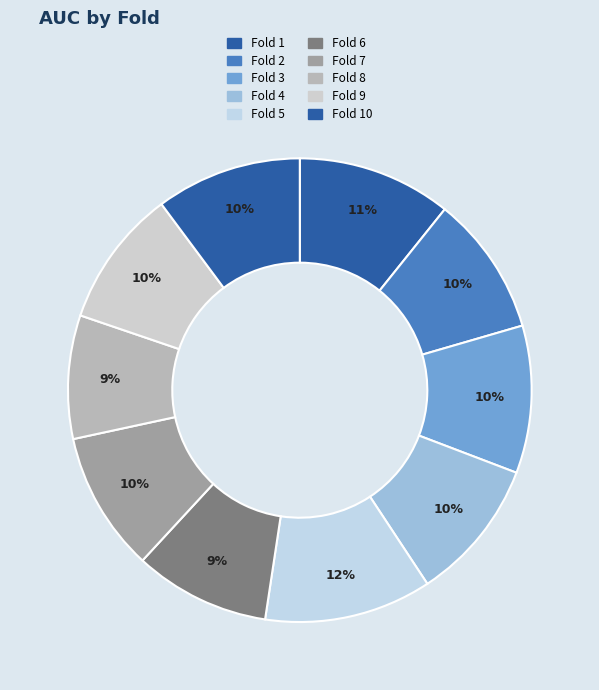

What is the largest slice in the pie chart?

Fold 5